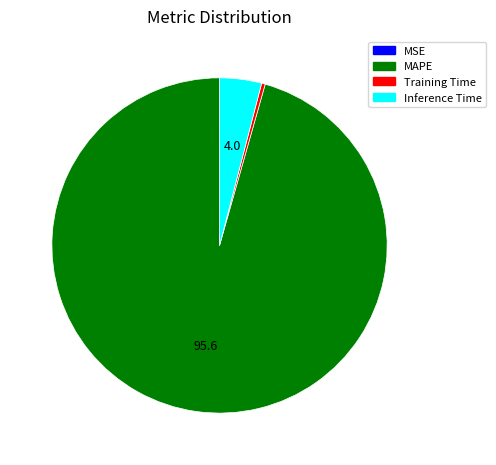

Does MAPE account for over 50% of the chart?

Yes